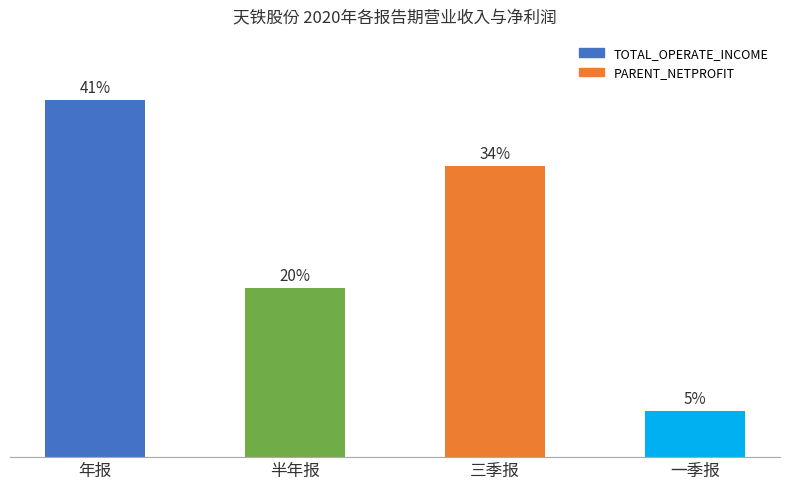

What is the greatest value displayed?

41.4